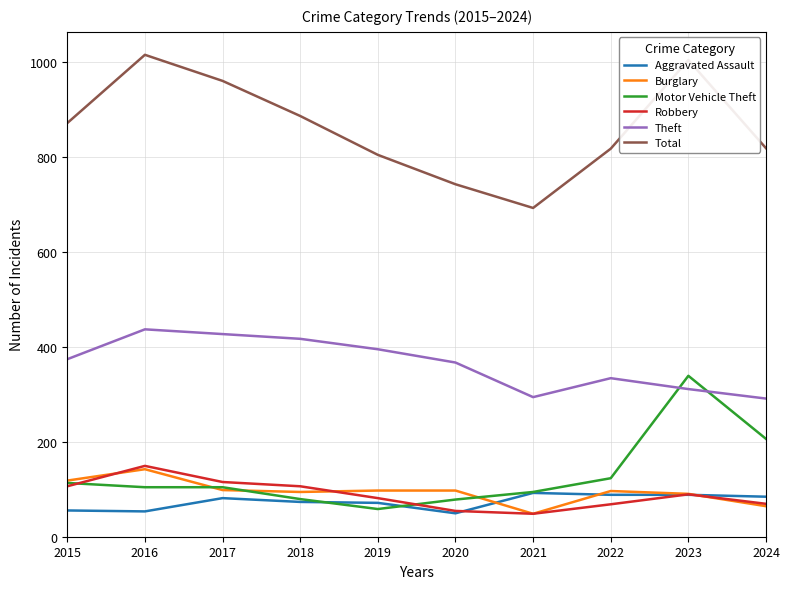

The value of Theft at 2017 is 624. True or false?

False